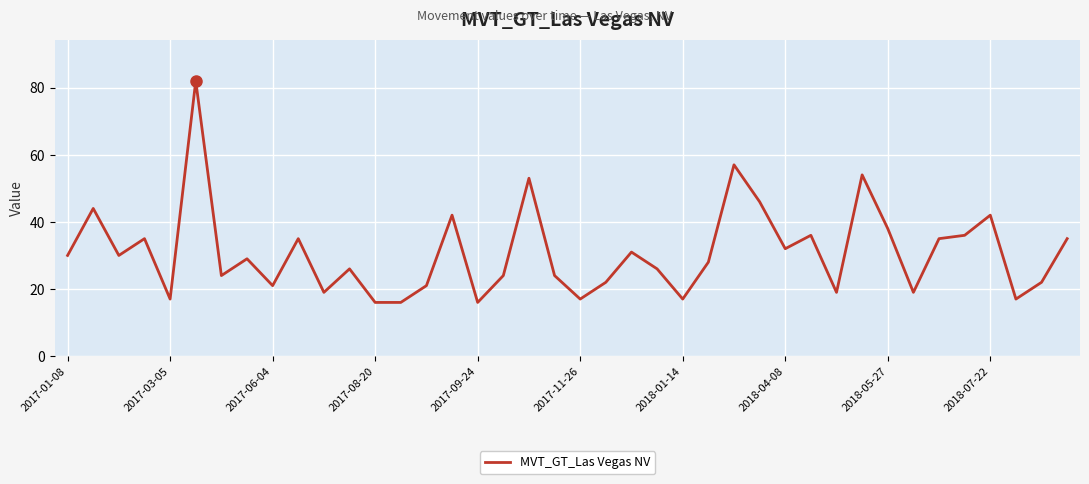

What is the greatest value displayed?

82